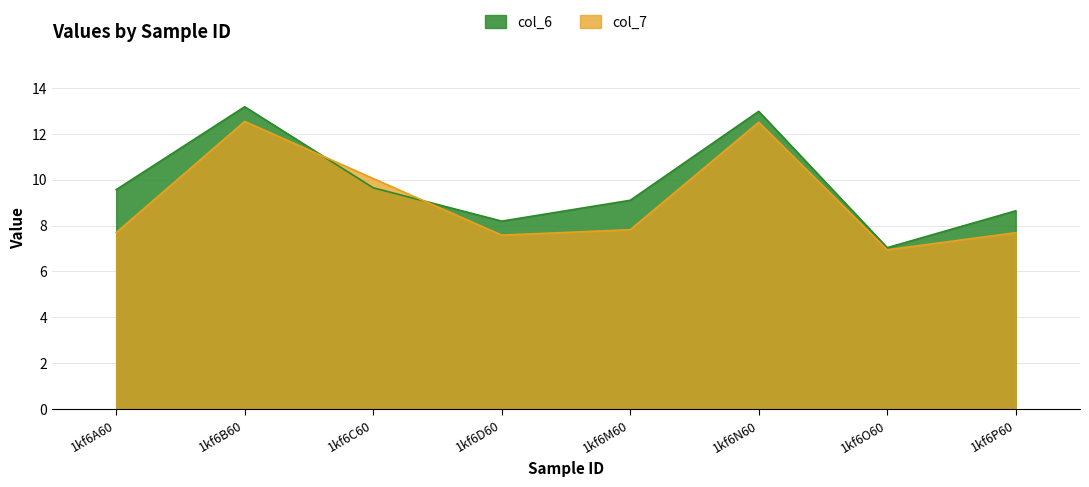

What is the greatest value displayed?

13.2